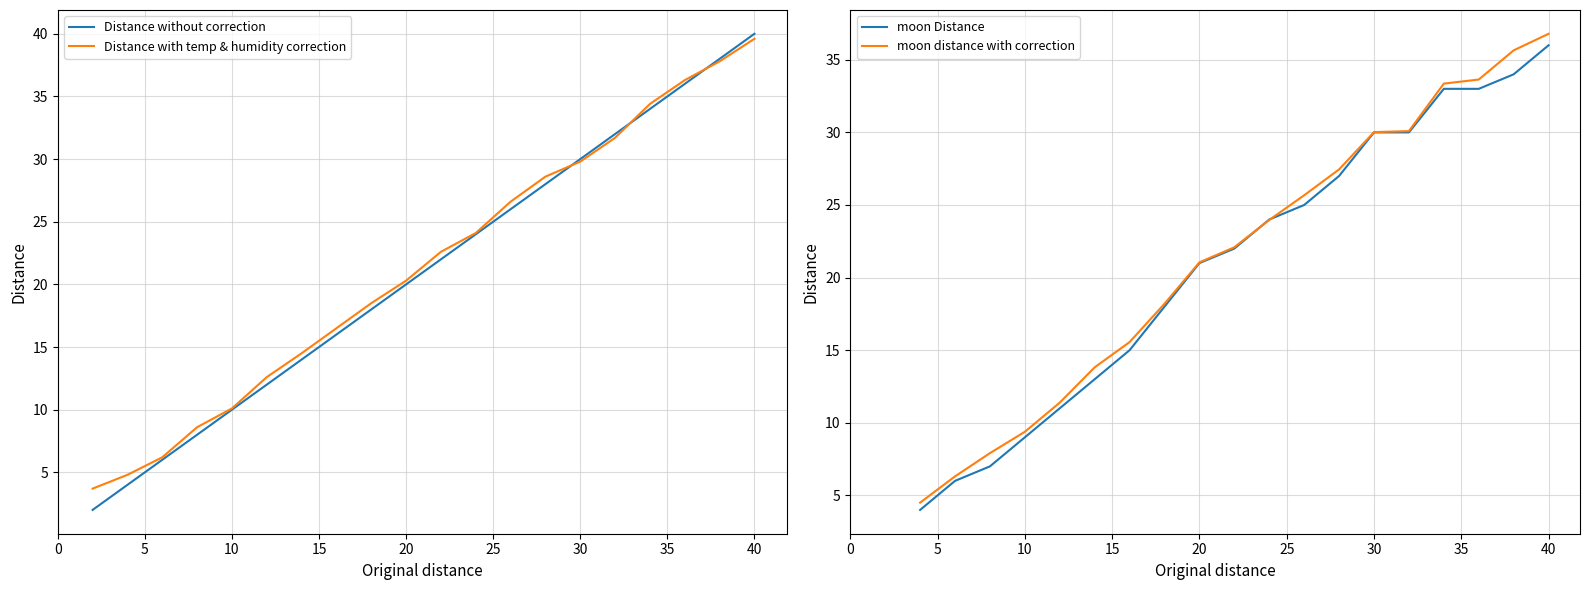

Which category has the highest value in the Distance without correction series?

40